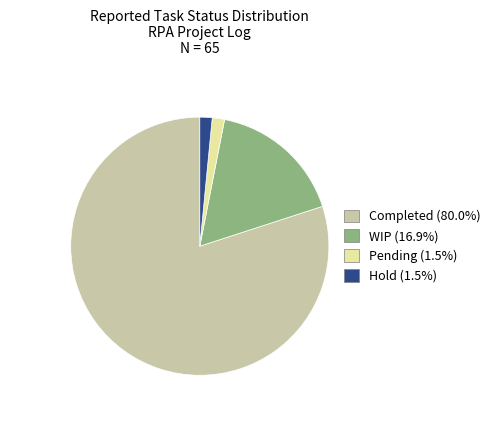

Which slice represents more than half of the pie?

Completed